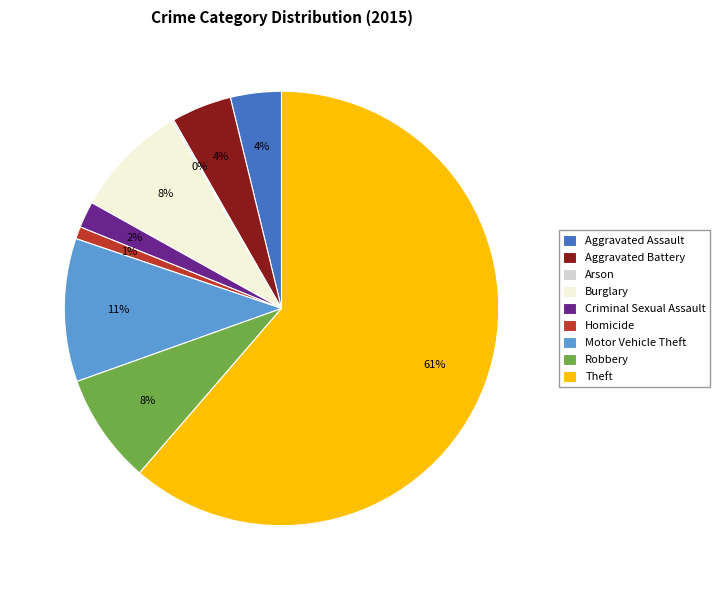

What is the ratio of the value at Robbery to the value at Burglary?

1.0